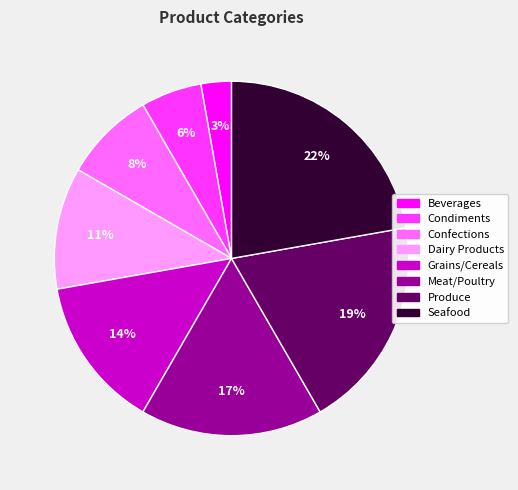

True or false: Seafood accounts for 17% of the total.

False